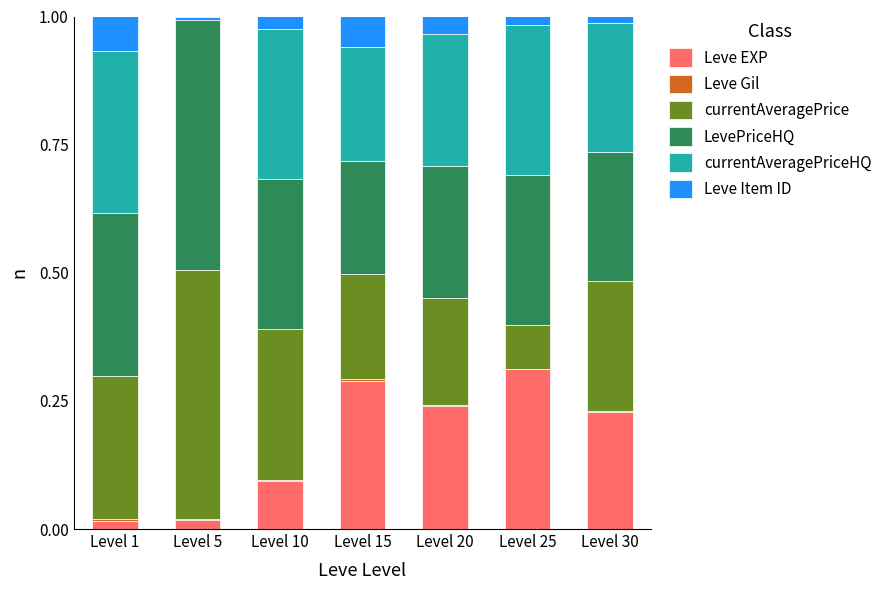

The Leve EXP series shows 0.5 at Level 15. True or false?

False